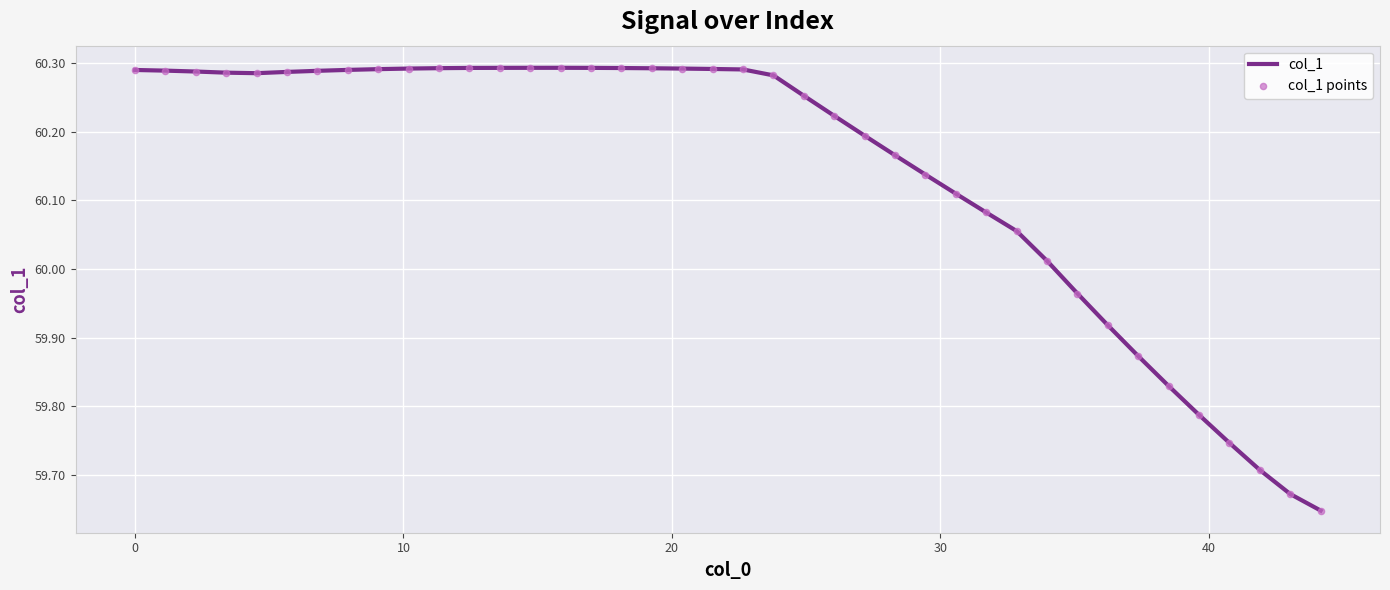

What is the difference between the maximum and minimum values?

0.6